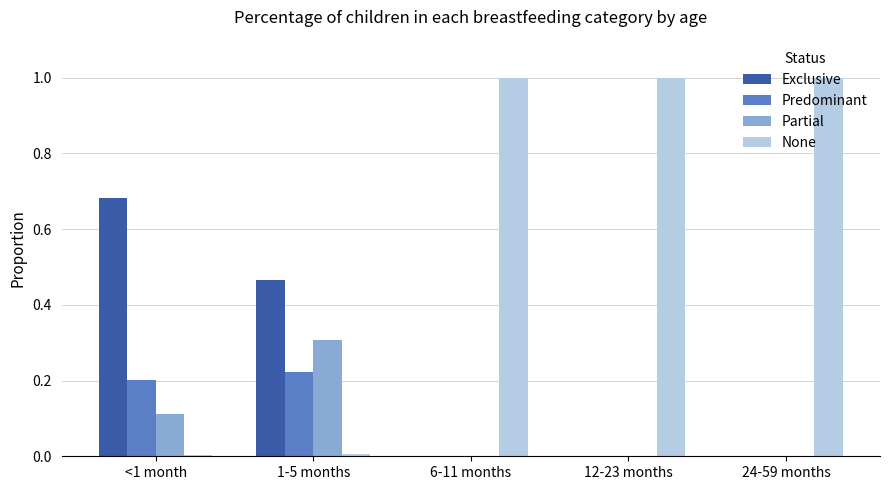

Which series has the largest total across all categories?

None